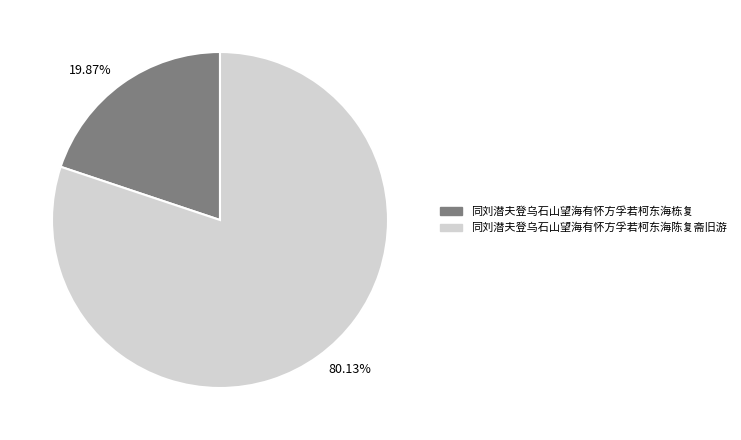

Which category has the biggest portion of the pie?

80.13%